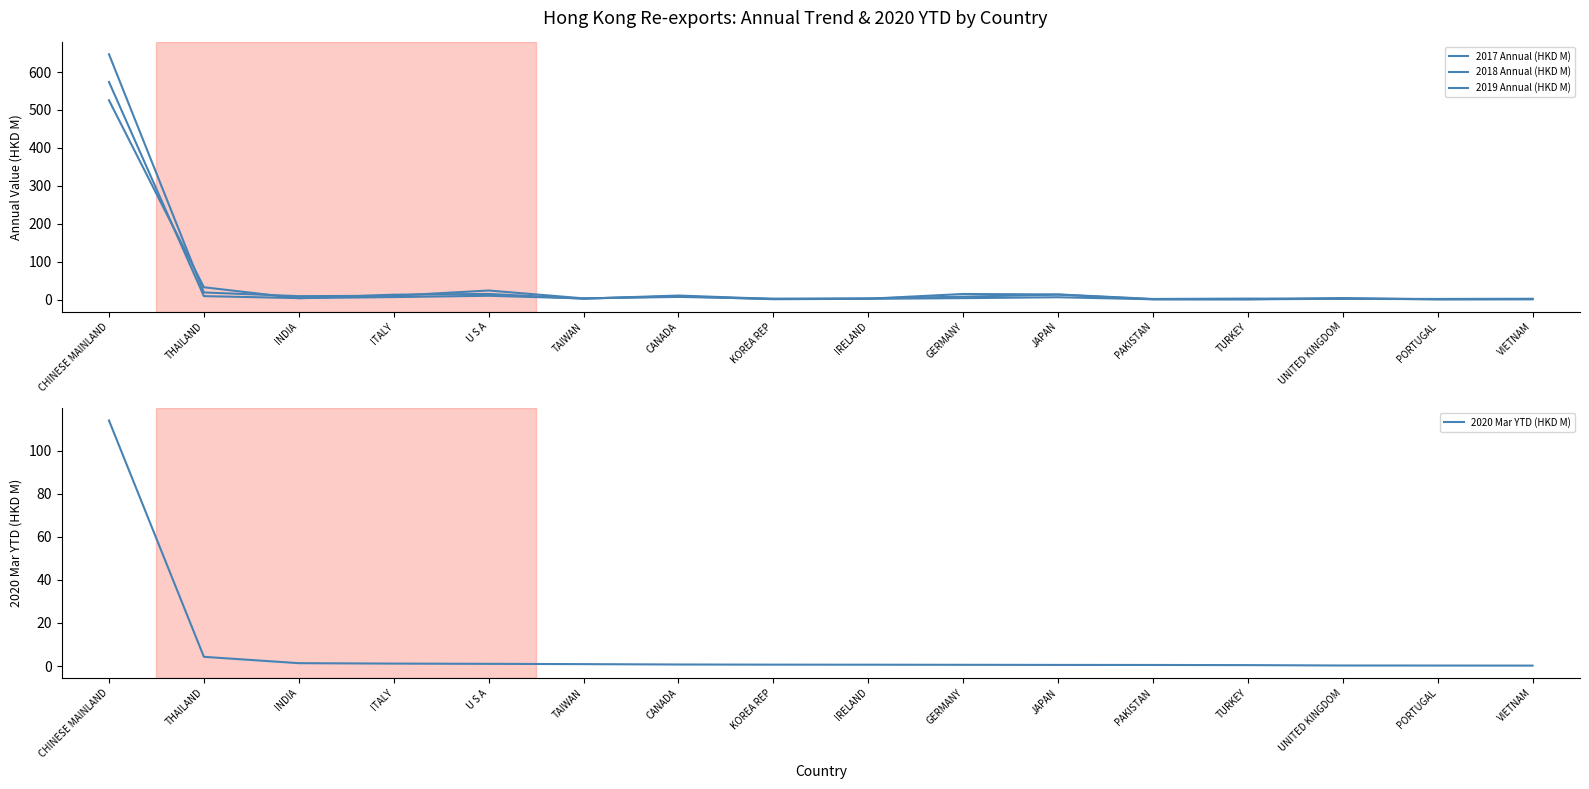

What position from the left is CANADA?

7